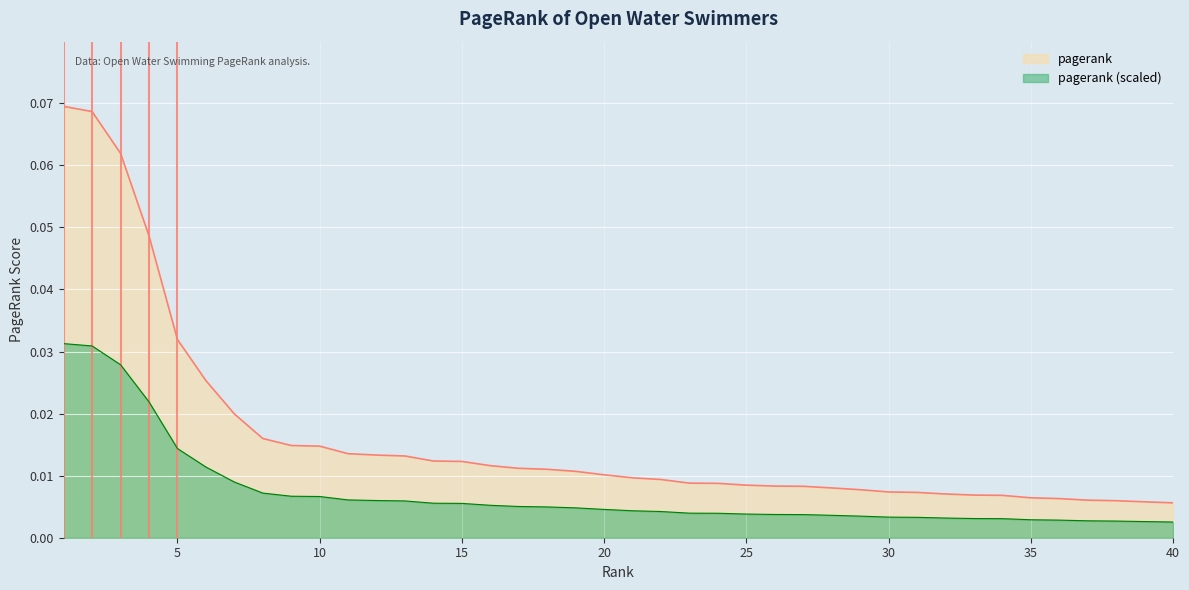

Between 28 and 35, which is larger?

28